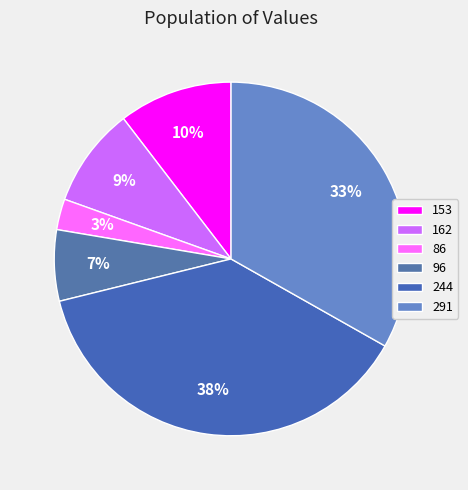

Rank the categories by value from lowest to highest.

86, 96, 162, 153, 291, 244